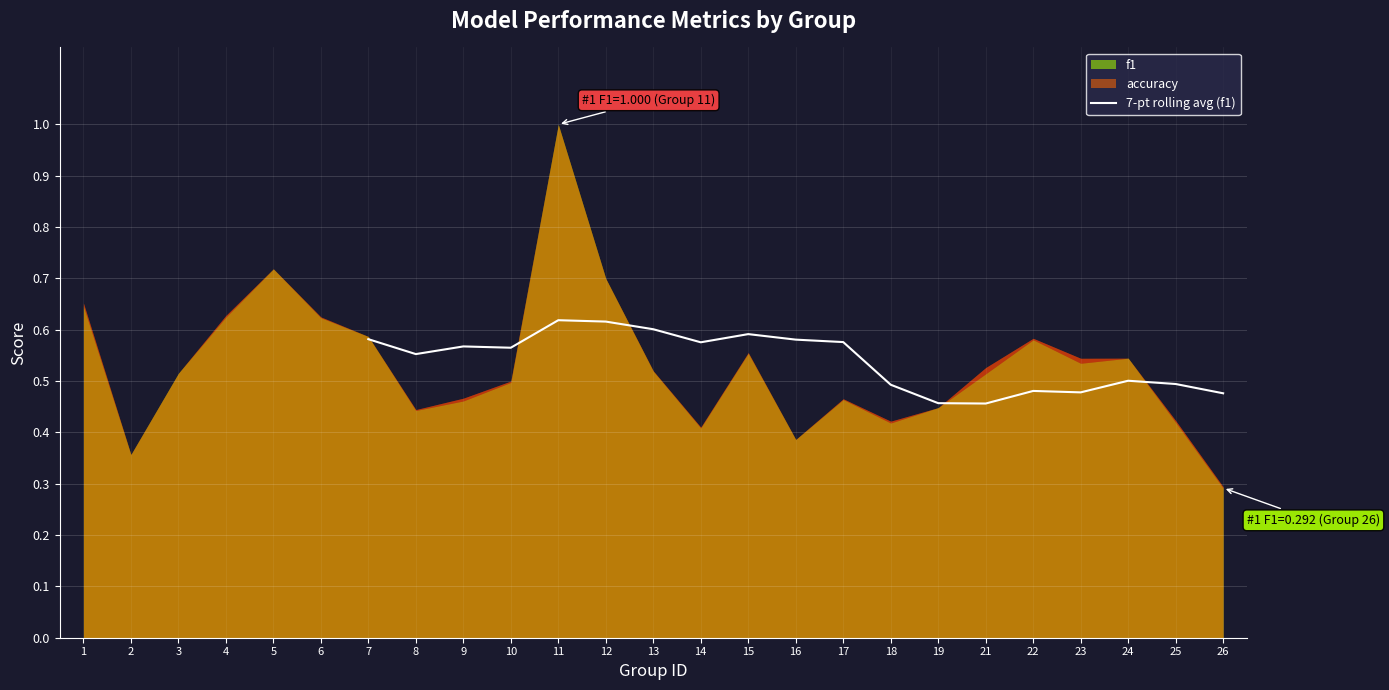

True or false: 7-pt rolling avg (f1) has a value of 0.3 at 23.

False